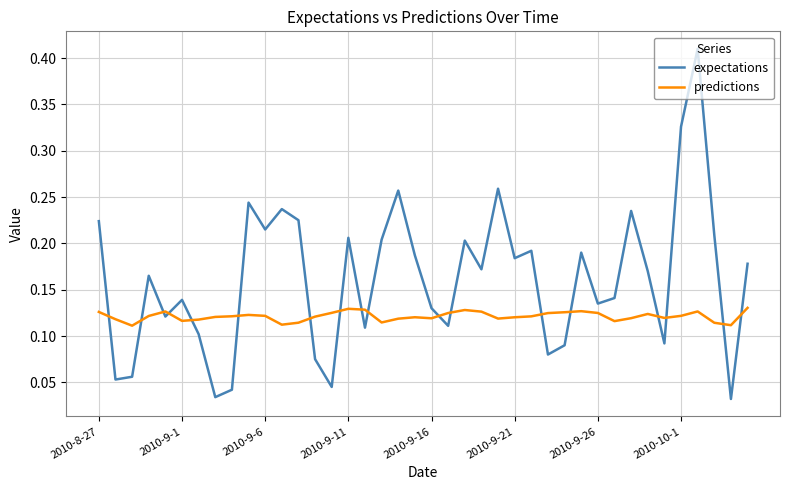

List the series in order of their overall mean, lowest first.

predictions, expectations